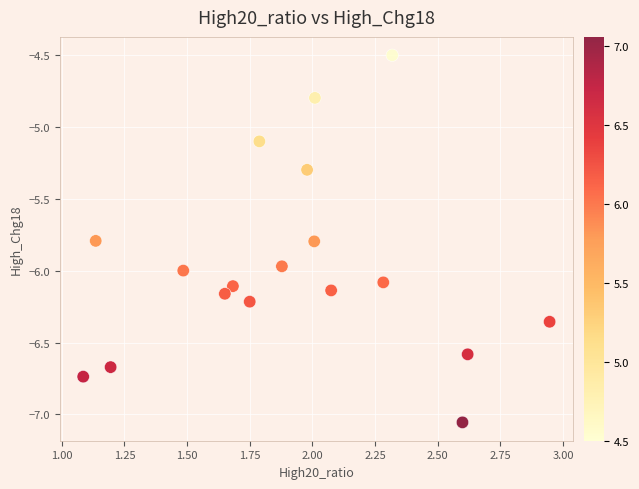

What Y value in the scatter plot is closest to -5?

-5.1